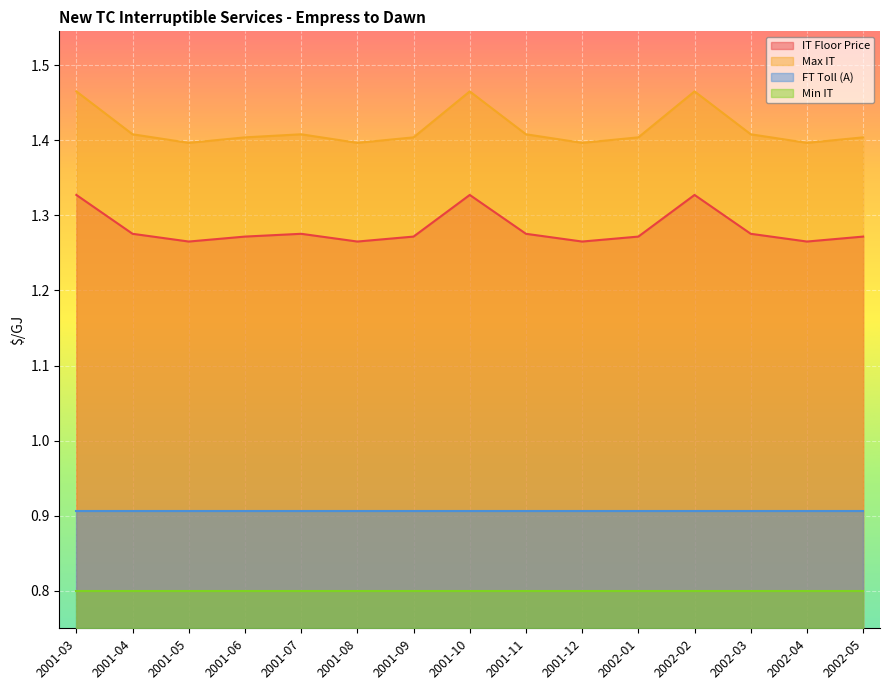

What are all the series names shown in the legend?

IT Floor Price, Max IT, FT Toll (A), Min IT